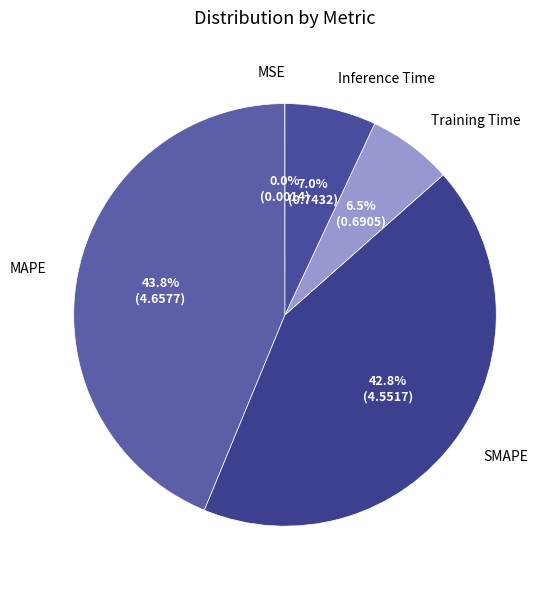

Is it true that Inference Time is 7% of the pie?

True